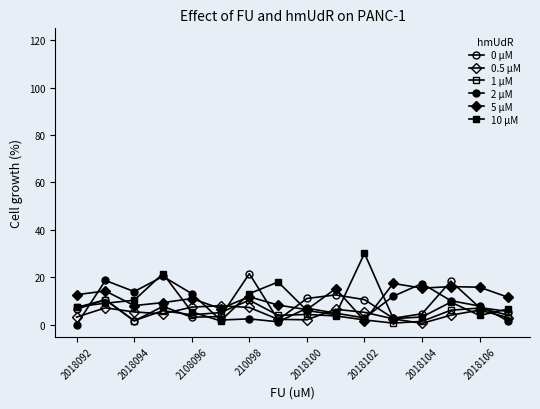

At which category does the chart reach its minimum across all series?

2018092